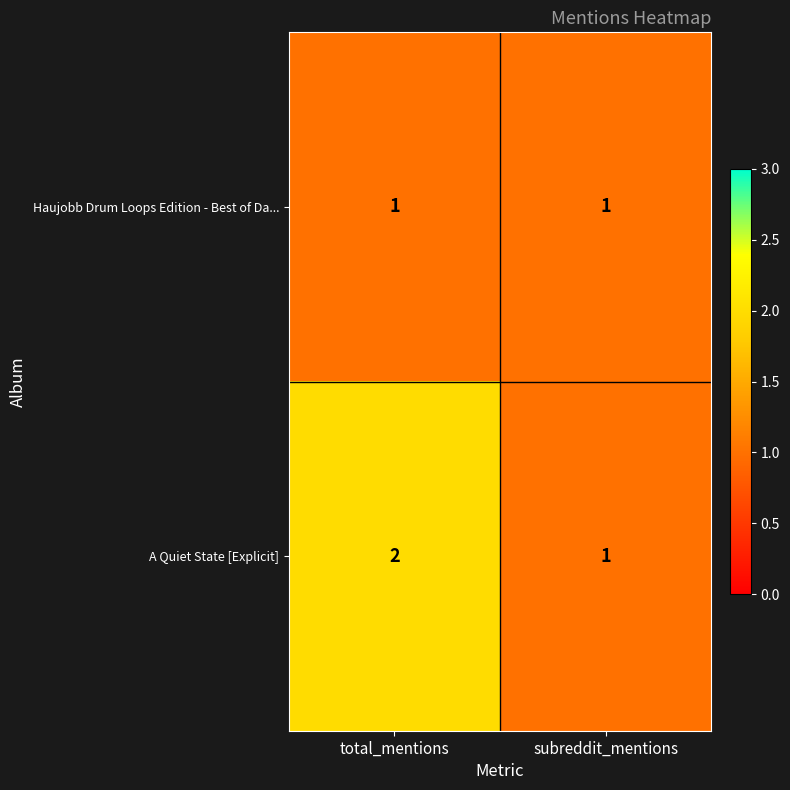

At which label does A Quiet State [Explicit] reach its peak?

total_mentions